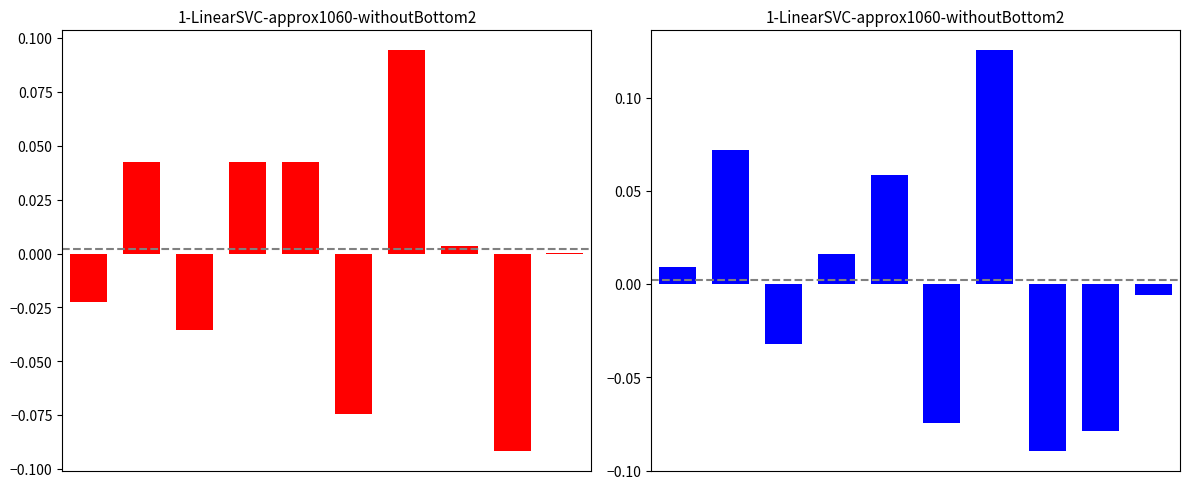

How many groups of bars are there?

10